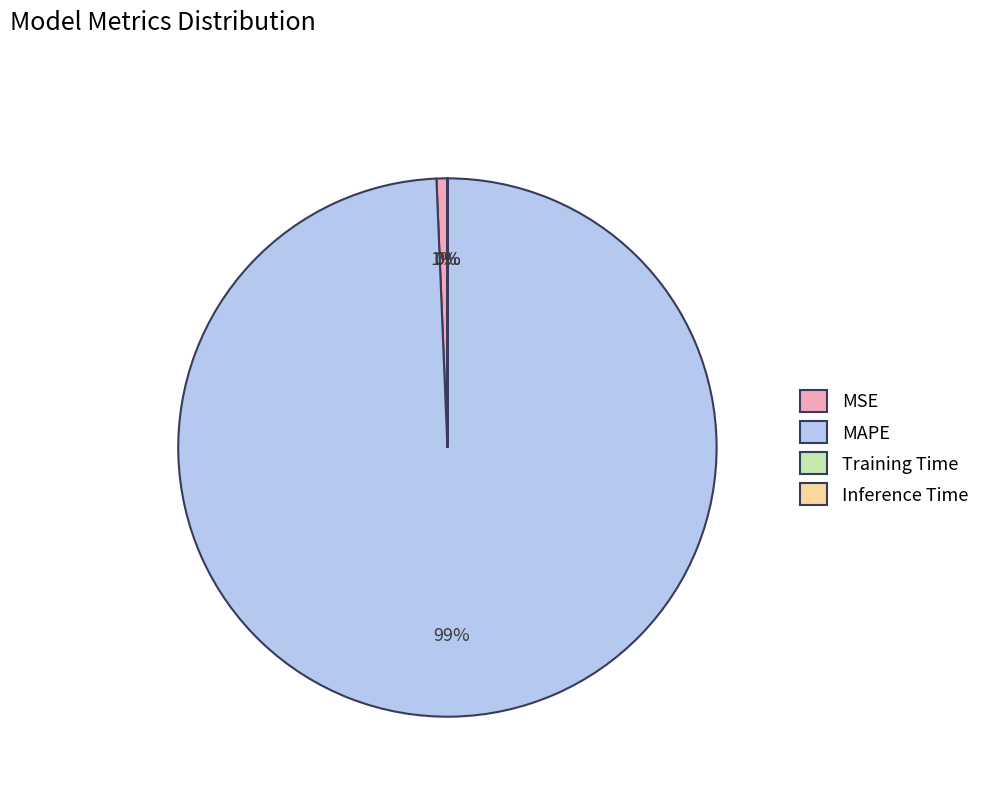

Which category has the biggest portion of the pie?

MAPE